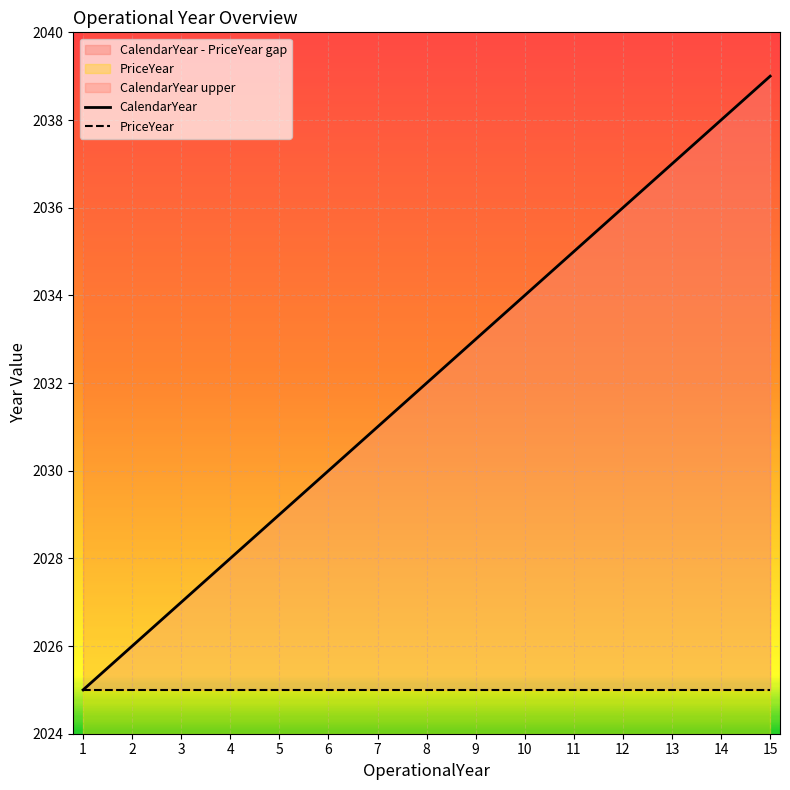

The value of CalendarYear at 10 is 2863. True or false?

False